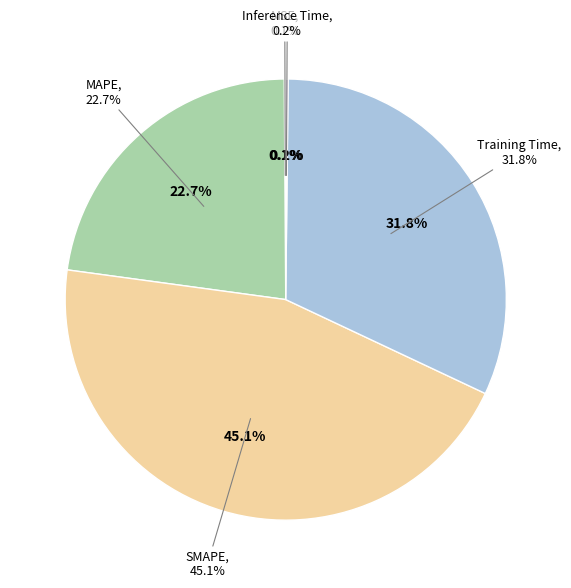

Do Training Time and SMAPE together represent more than half of the pie?

Yes